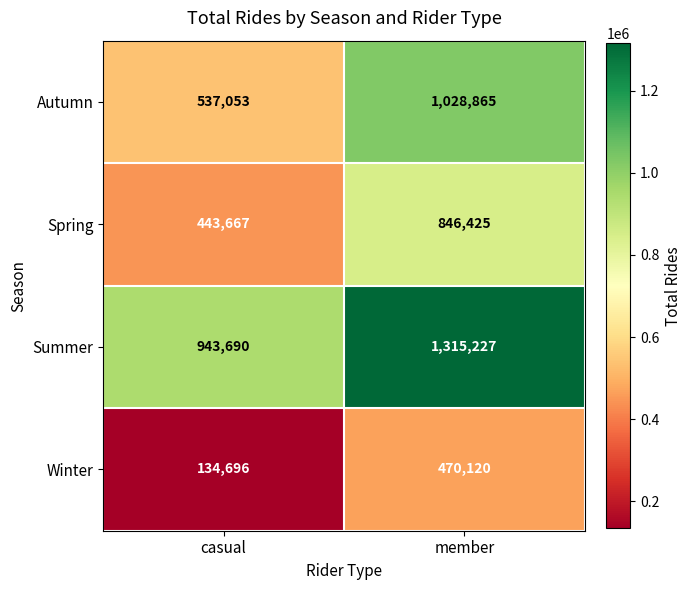

True or false: Summer has a value of 1315227 at member.

True